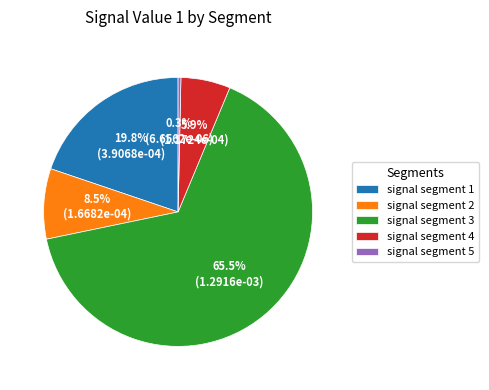

To the nearest percent, what is the combined percentage of signal segment 2 and signal segment 1?

28%